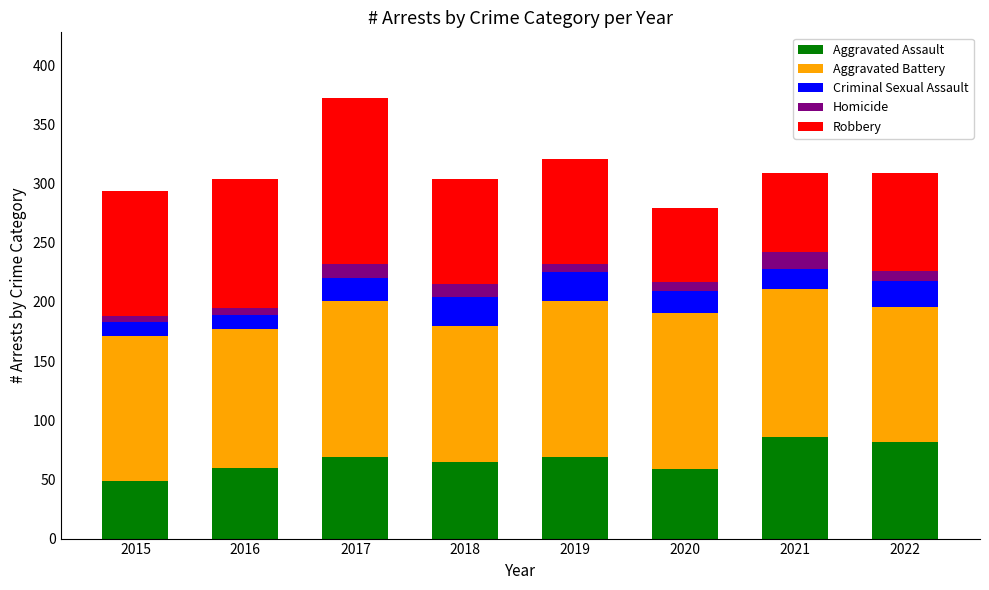

Does the chart contain stacked bars?

Yes